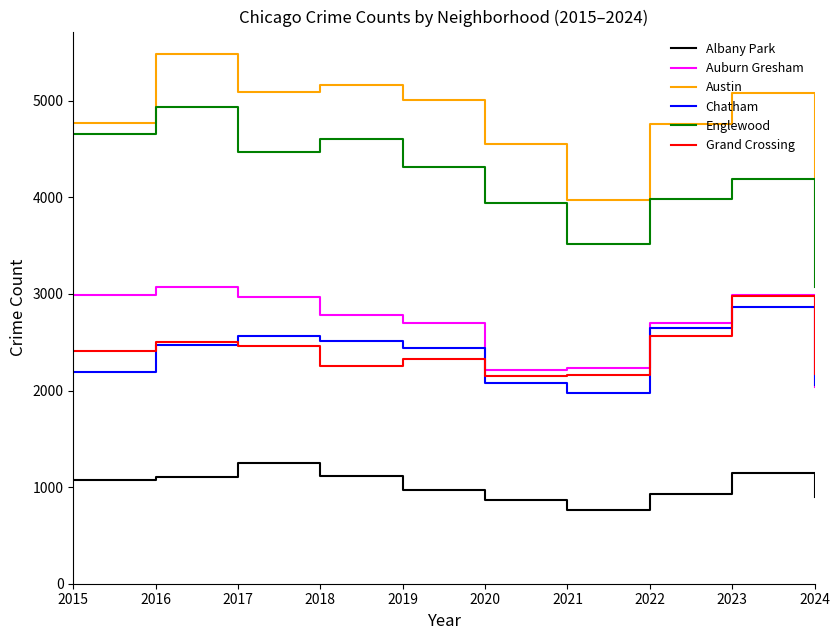

The value of Englewood at 2017 is 5973. True or false?

False